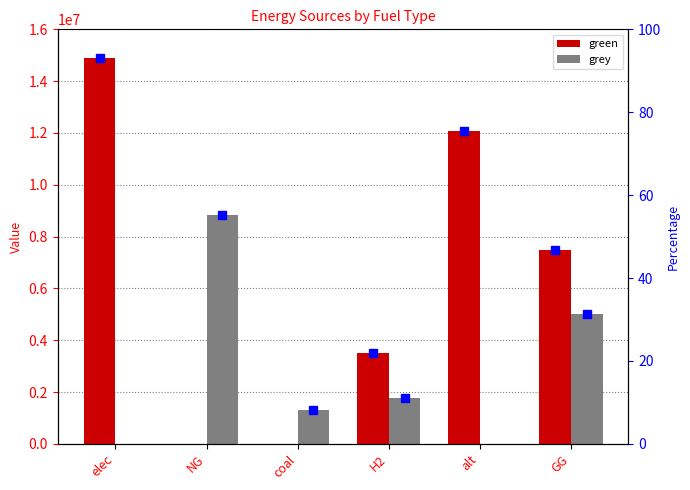

What is the sum of the green values at alt and GG?

19583802.7